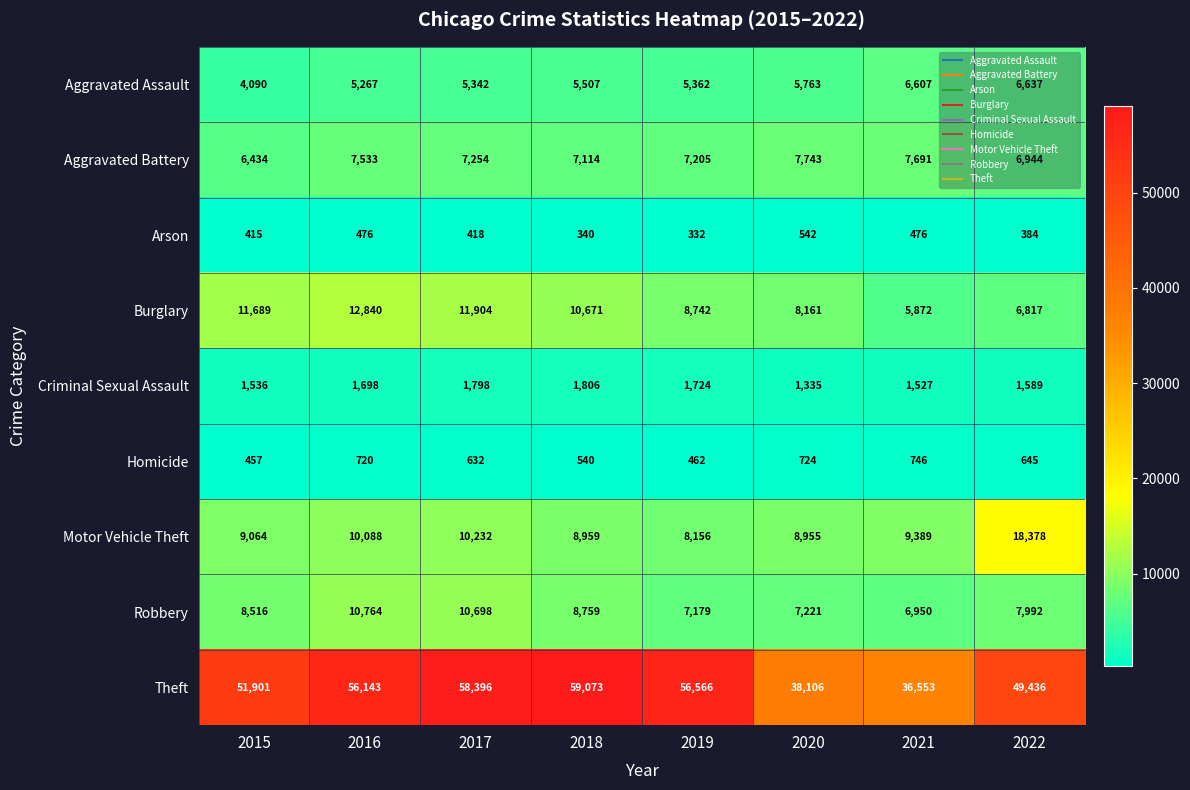

The value of Criminal Sexual Assault at 2018 is 1806. True or false?

True